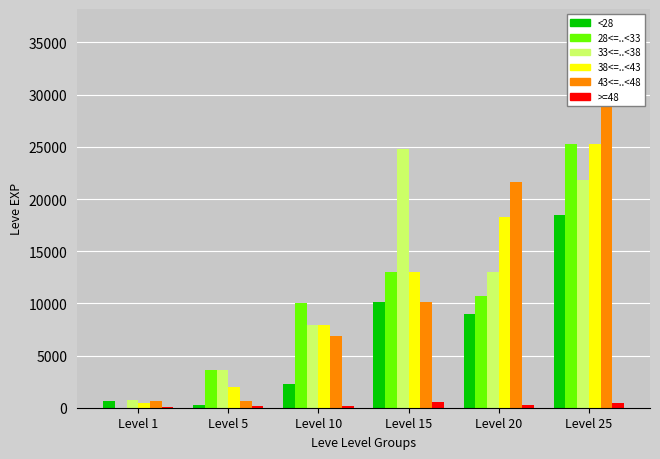

Is the value of 28<=..<33 at Level 25 greater than the value of 38<=..<43 at Level 5?

Yes